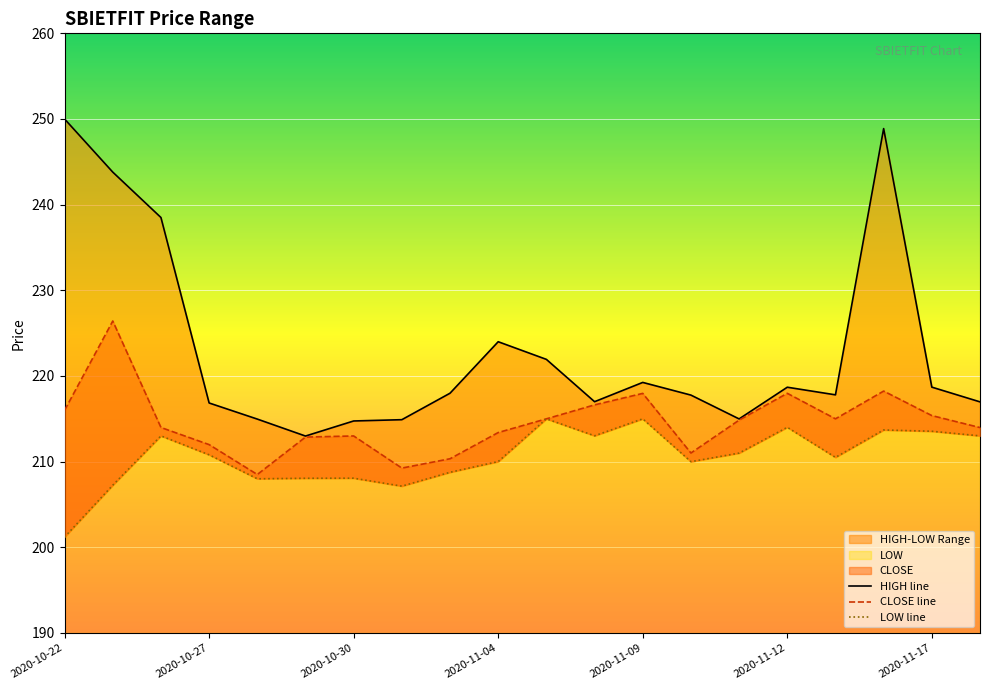

True or false: HIGH has more than 0 points higher than both neighbors.

True